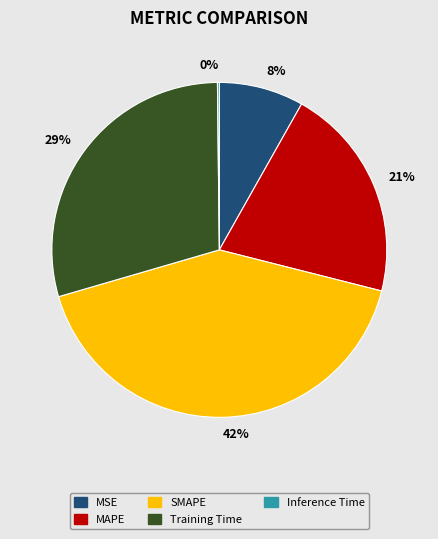

Is the sum of MSE and Training Time greater than half?

No